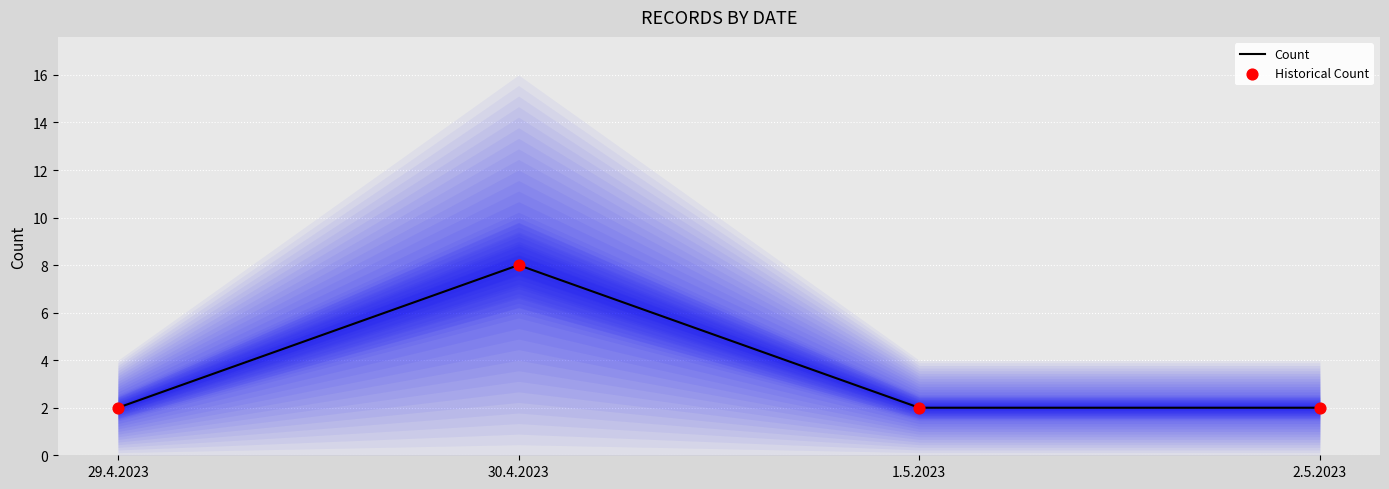

Which series has the largest Y range (max minus min)?

Count